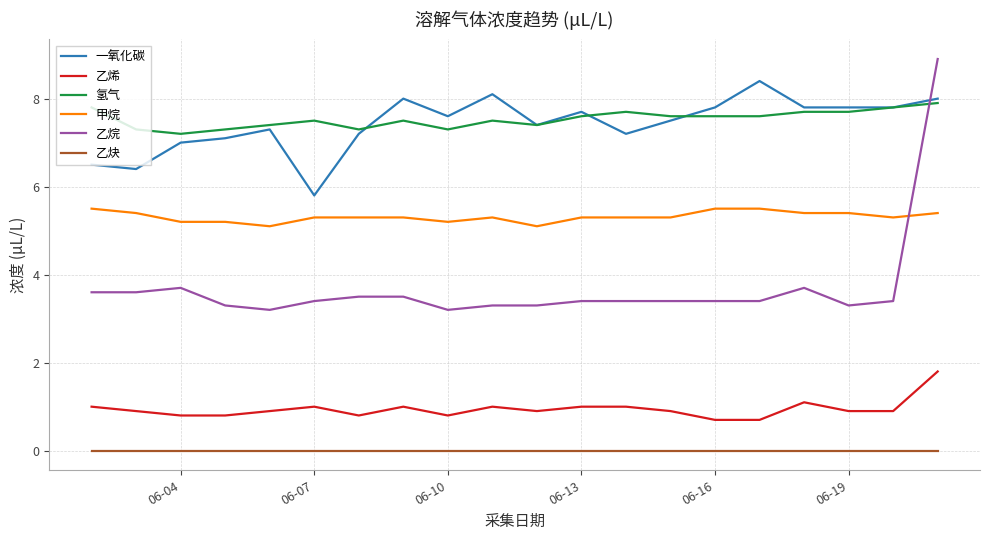

True or false: 乙炔 and 一氧化碳 intersect in this chart.

False